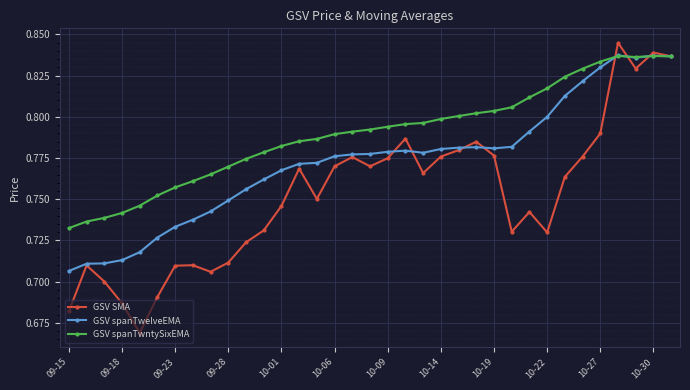

Count the GSV spanTwelveEMA values in the range 0 to 1.

35